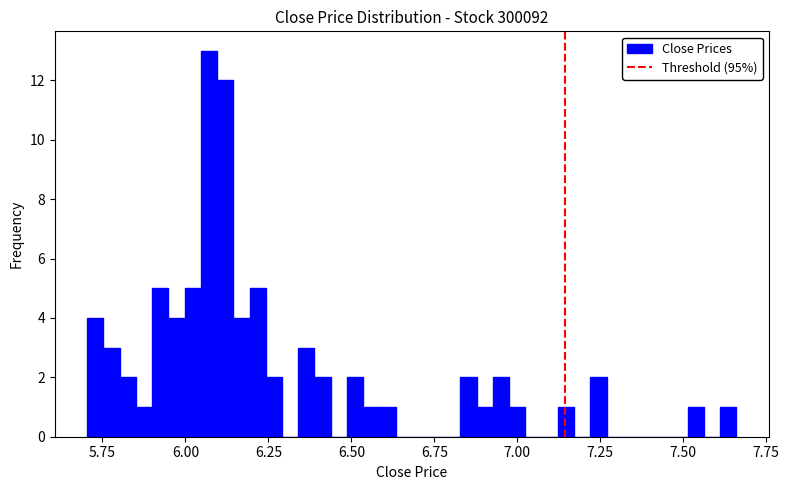

Around what value on the x-axis is the tallest bar? Give the approximate position of its centre, as read against the axis.

6.05